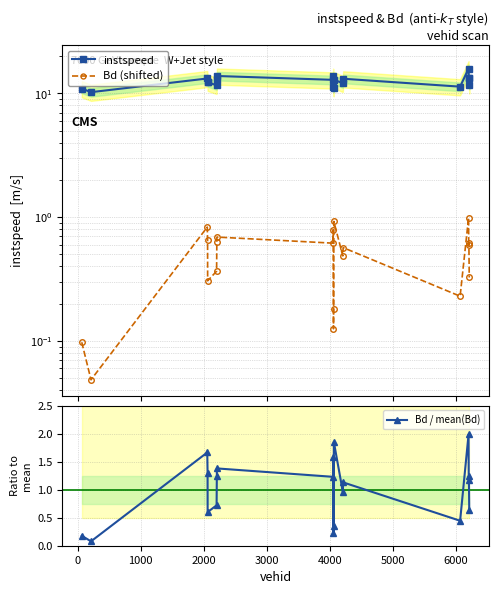

How many lines are shown in the chart?

3